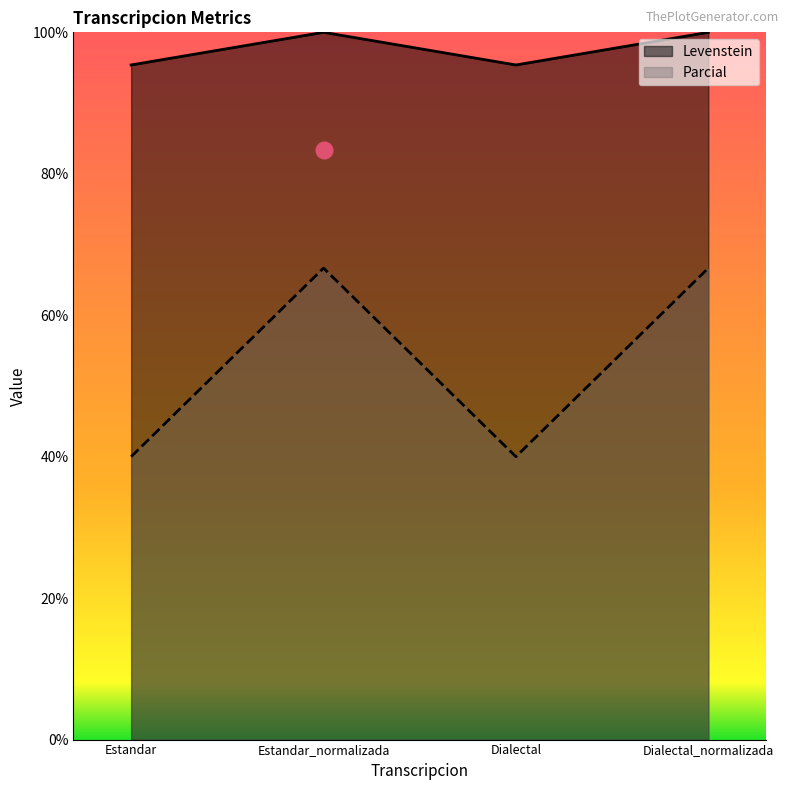

At which category does Parcial reach its first local peak?

Estandar_normalizada